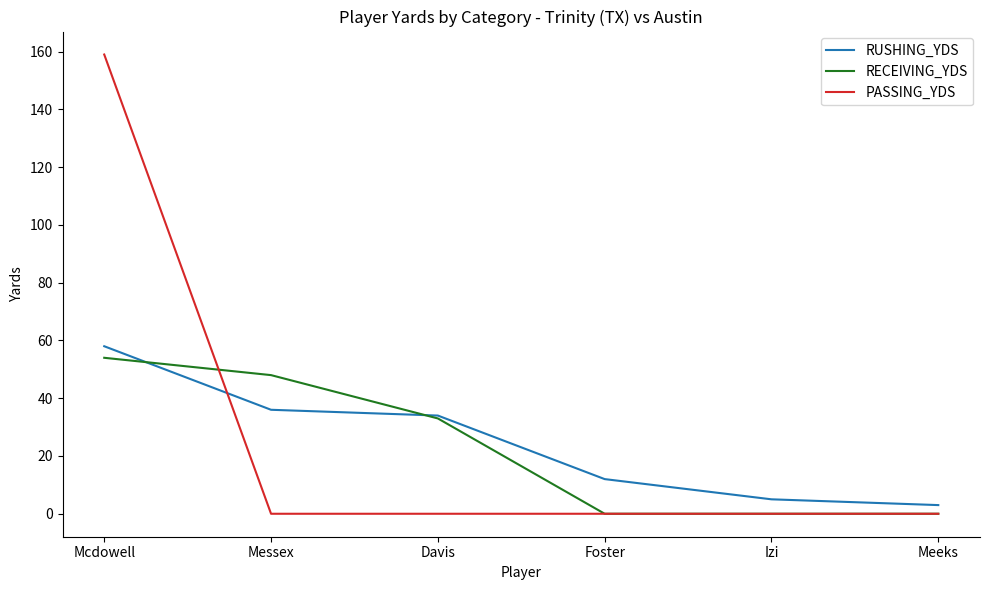

True or false: PASSING_YDS and RECEIVING_YDS intersect in this chart.

True